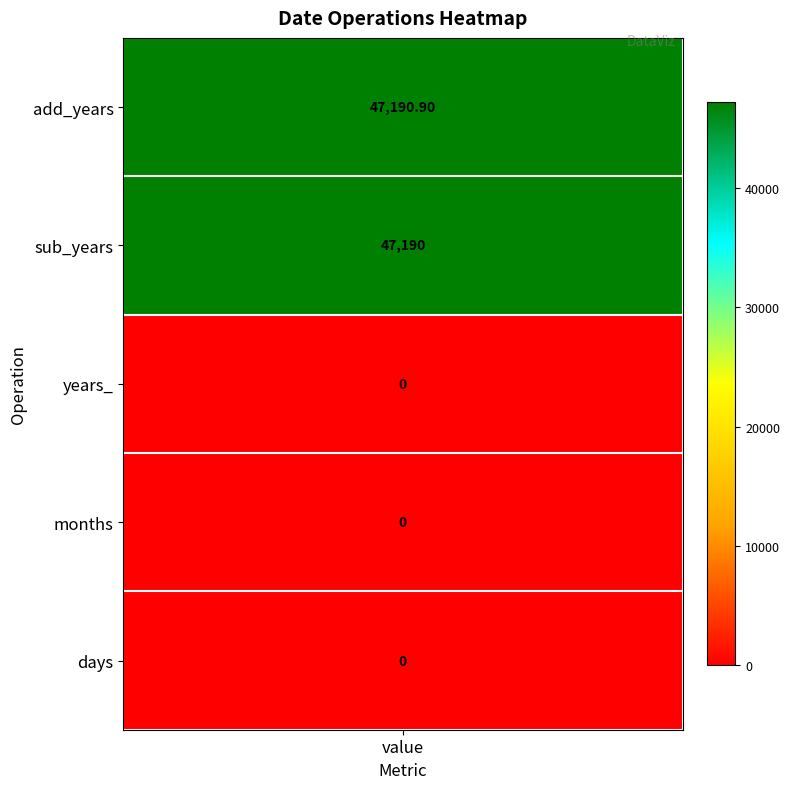

Rank the categories by value from highest to lowest.

add_years, sub_years, years_, months, days